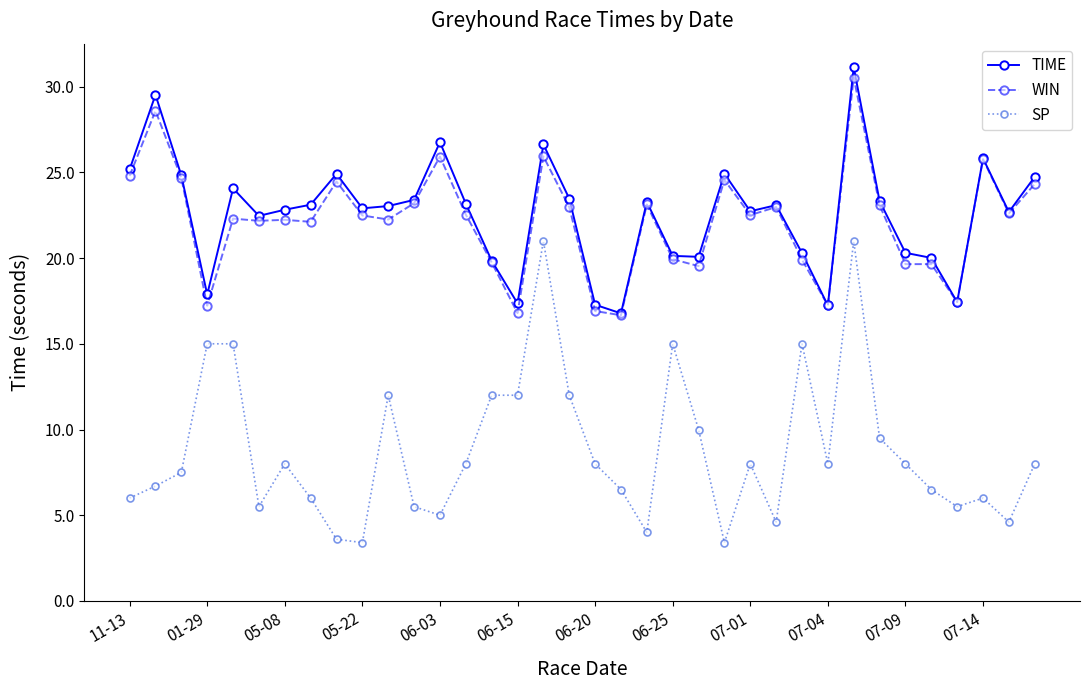

What are all the series names shown in the legend?

TIME, WIN, SP